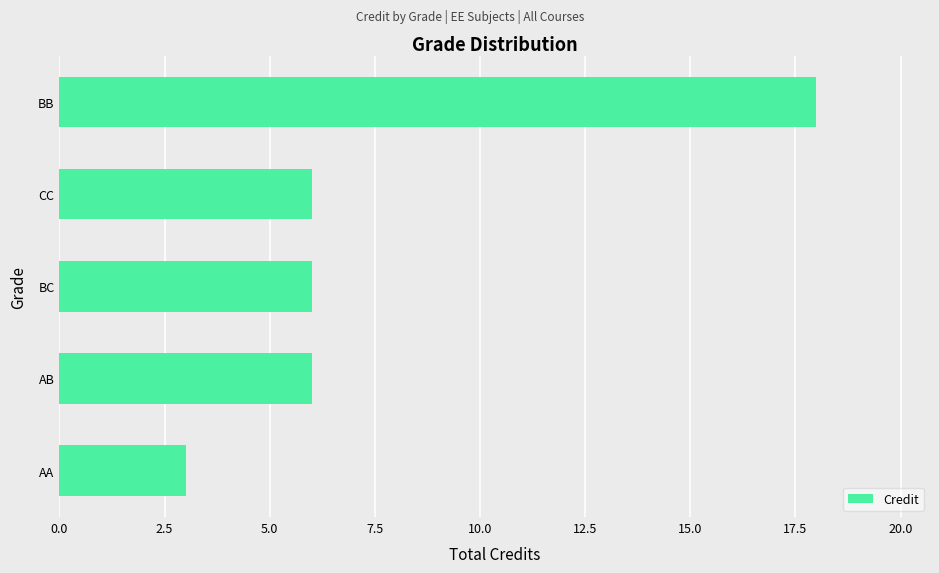

Which has a higher value, BB or CC?

BB